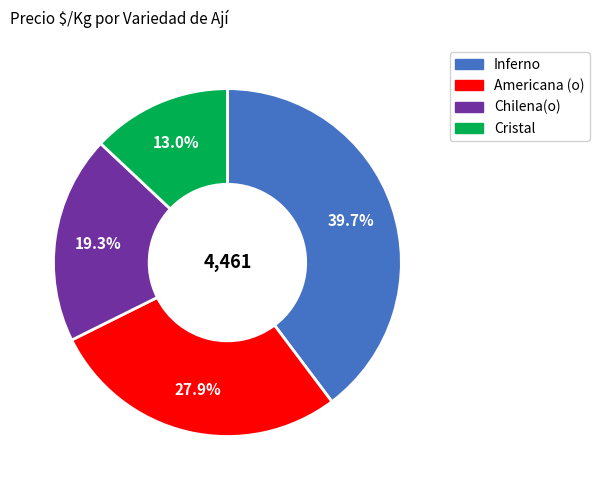

To the nearest percent, what is the difference between the Cristal and Americana (o) slice percentages?

15%